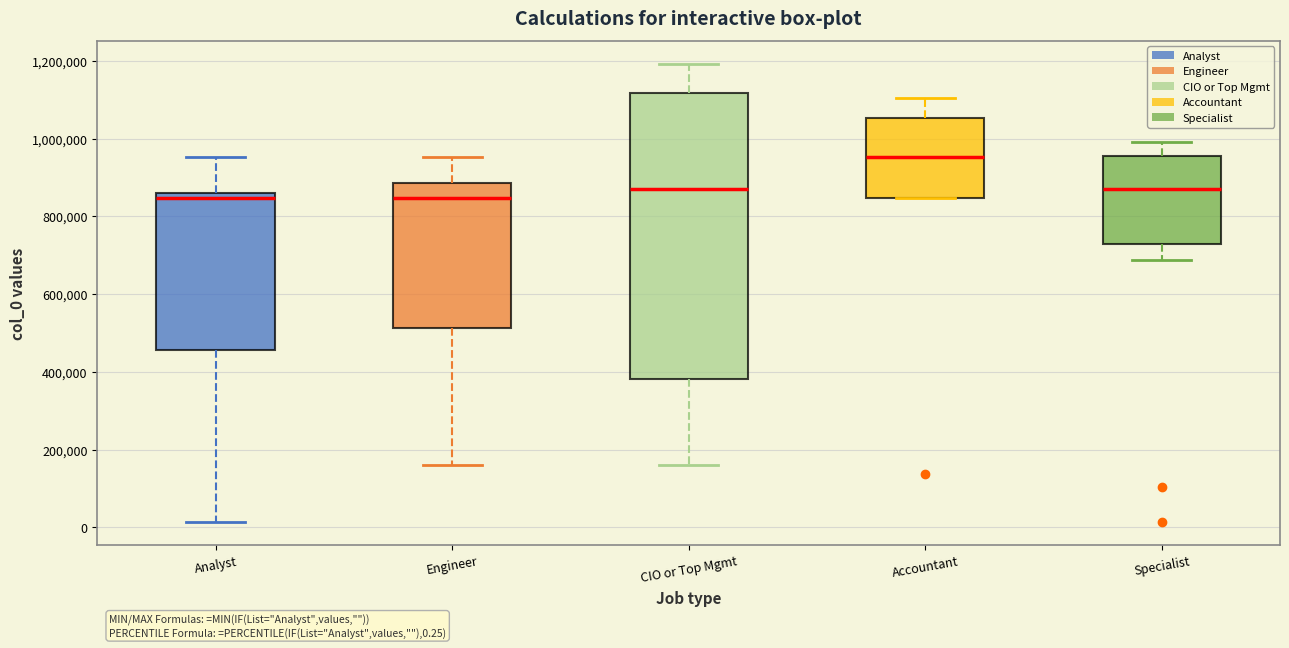

Which box is the tallest, from its lower edge to its upper edge?

CIO or Top Mgmt